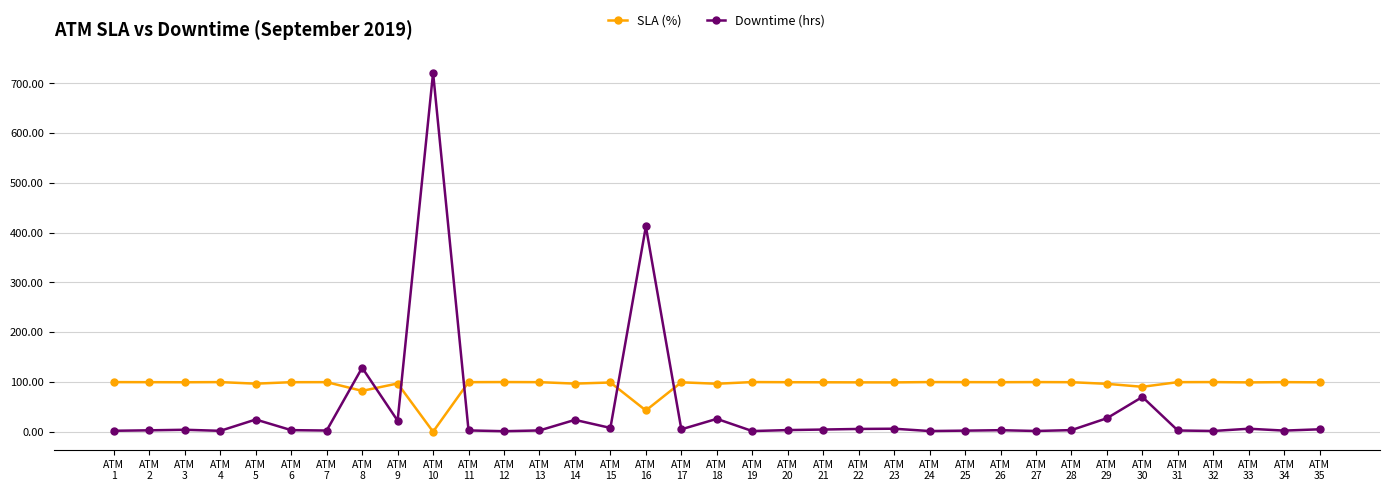

How many lines are shown in the chart?

2